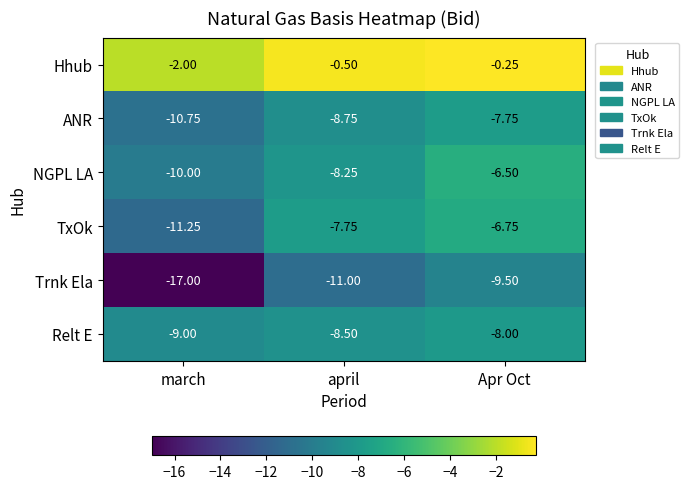

Is the value of Relt E at march greater than the value of TxOk at Apr Oct?

No